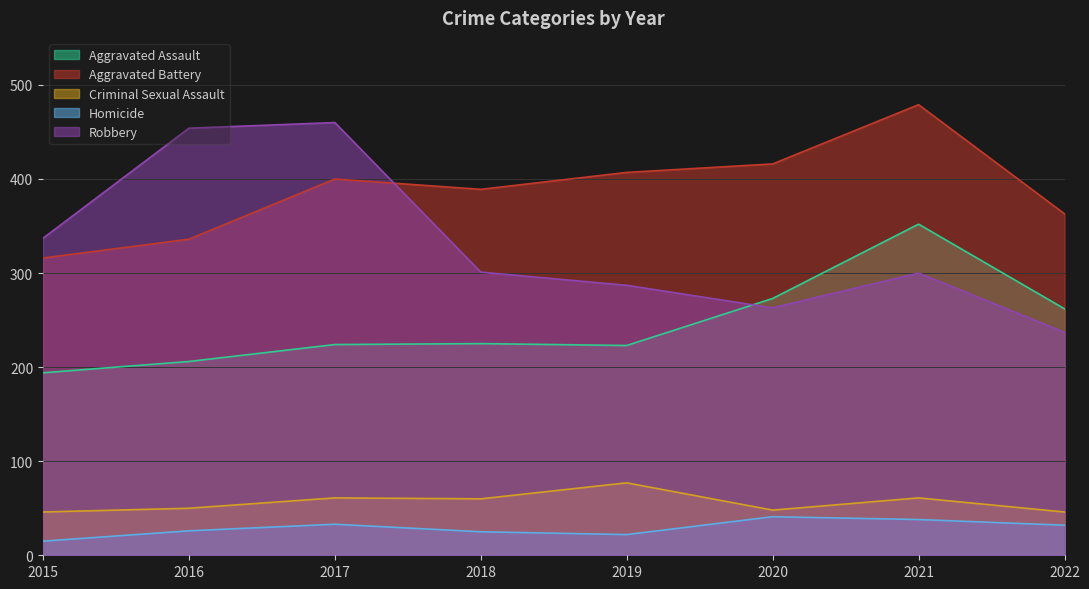

Where is Aggravated Battery nearest to the value 397?

2017